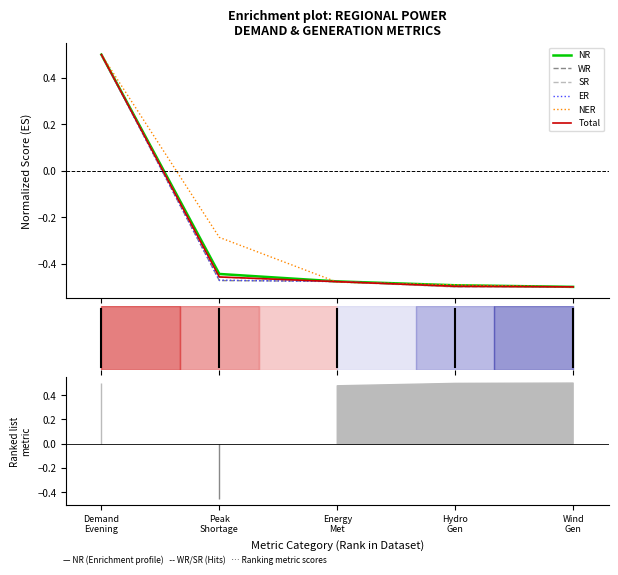

At which label is ER closest to 0?

Peak
Shortage